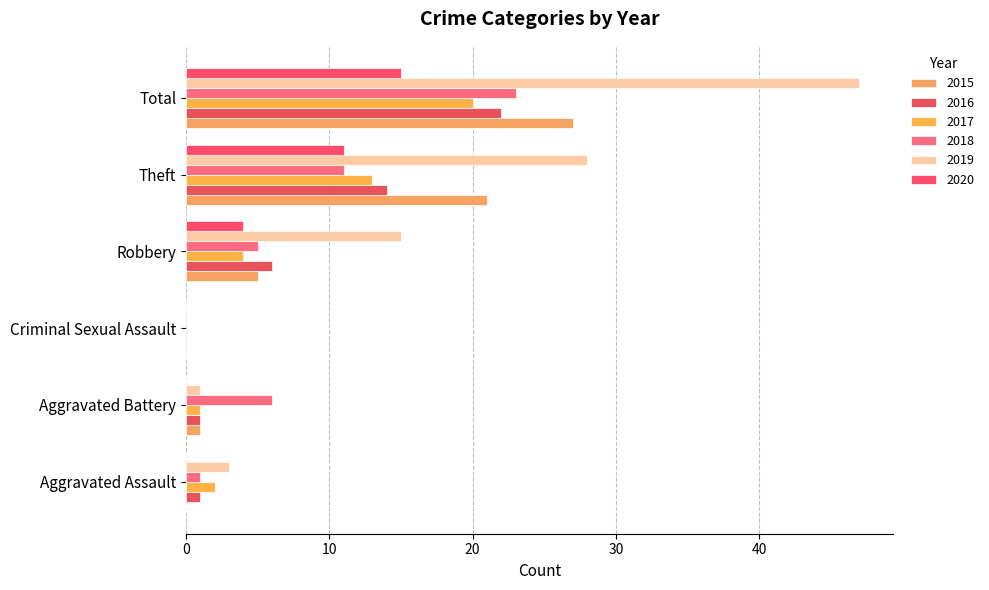

Rank the series at Theft from highest to lowest value.

2019, 2015, 2016, 2017, 2018, 2020